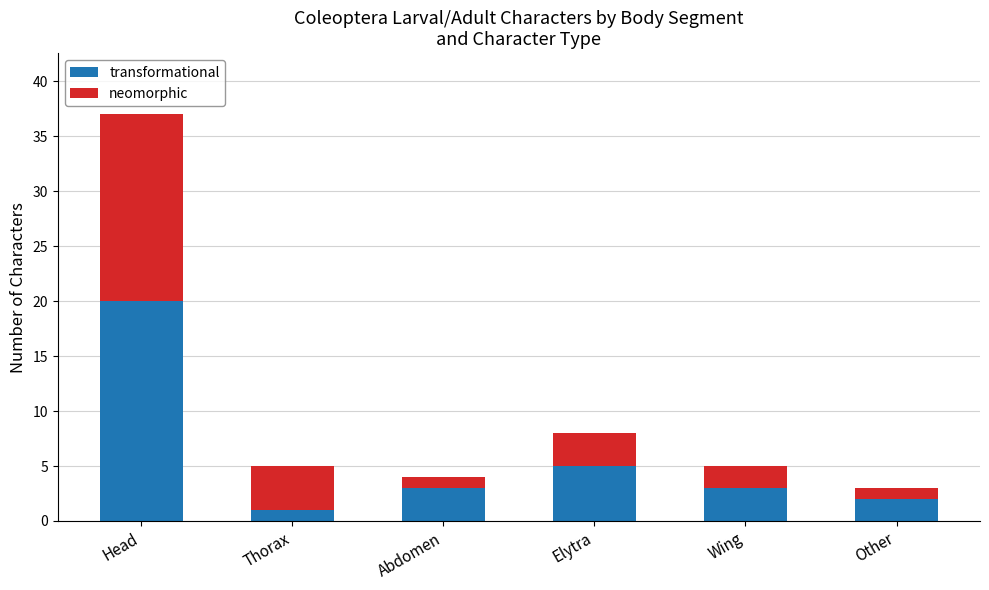

What is the total value across all series at Other?

3